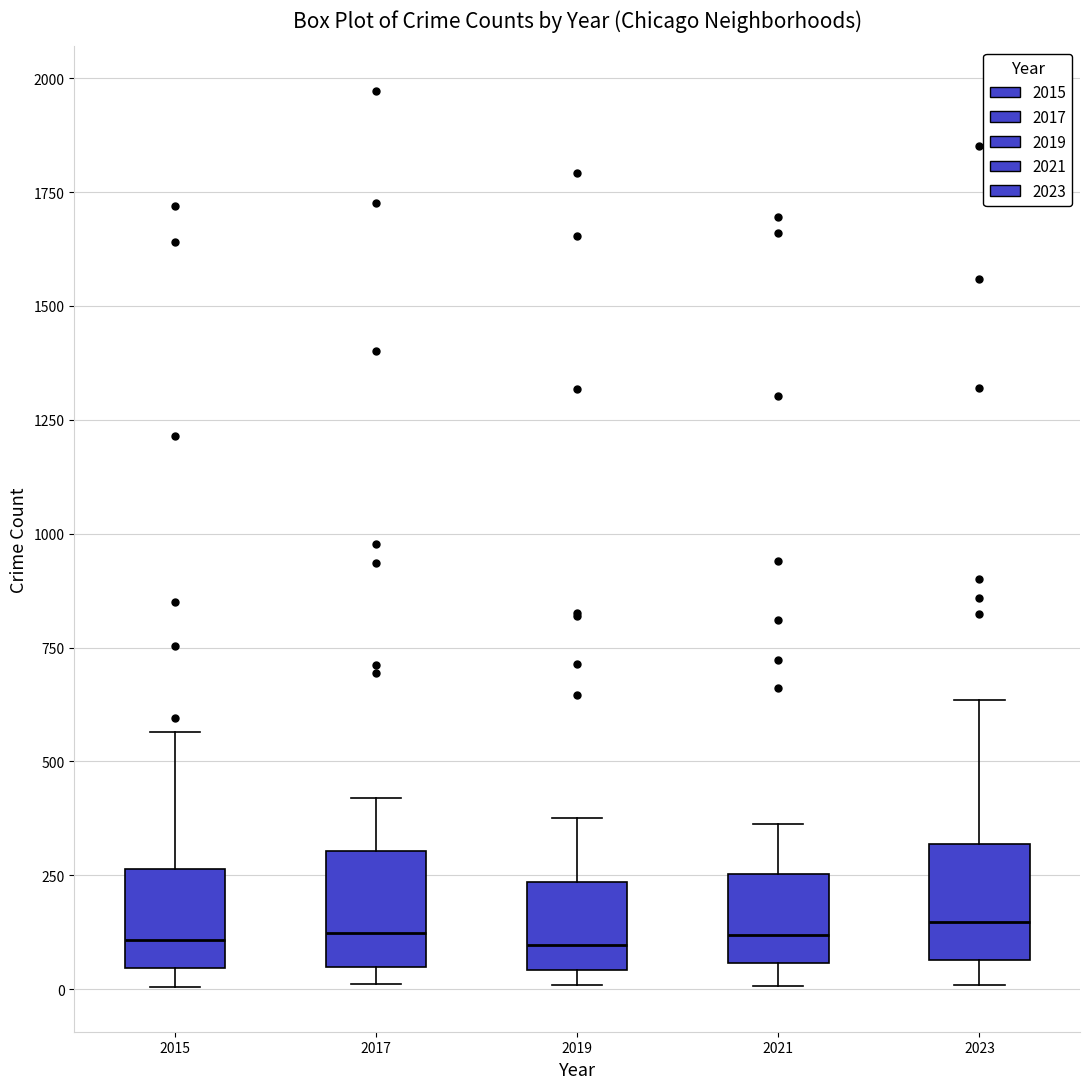

Reading left to right, transcribe this box plot: for each box, give where its median line is, the range the box spans, and where its two whiskers end, as read against the y-axis. The values are not printed on the chart, so give them approximately, as read against the axis.

2015: median 100, box 50 to 250, whiskers 0 to 550
2017: median 100, box 50 to 300, whiskers 0 to 400
2019: median 100, box 50 to 250, whiskers 0 to 400
2021: median 100, box 50 to 250, whiskers 0 to 350
2023: median 150, box 50 to 300, whiskers 0 to 650